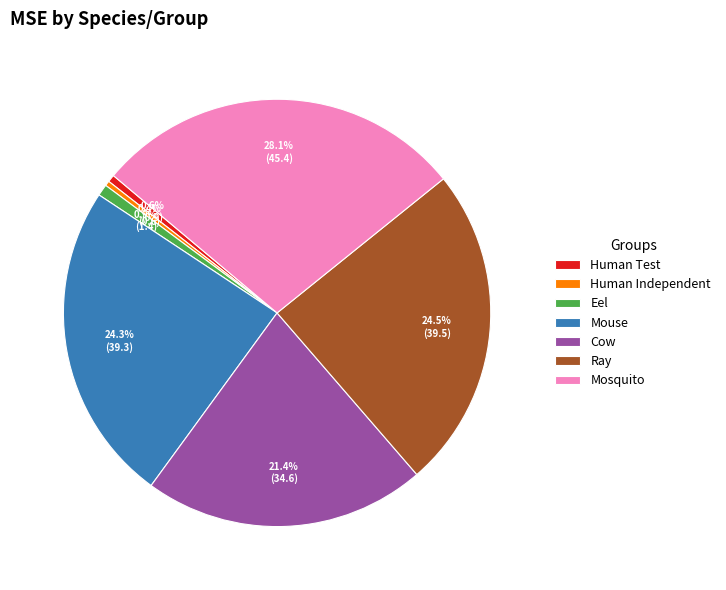

Which has a higher value, Human Independent or Cow?

Cow